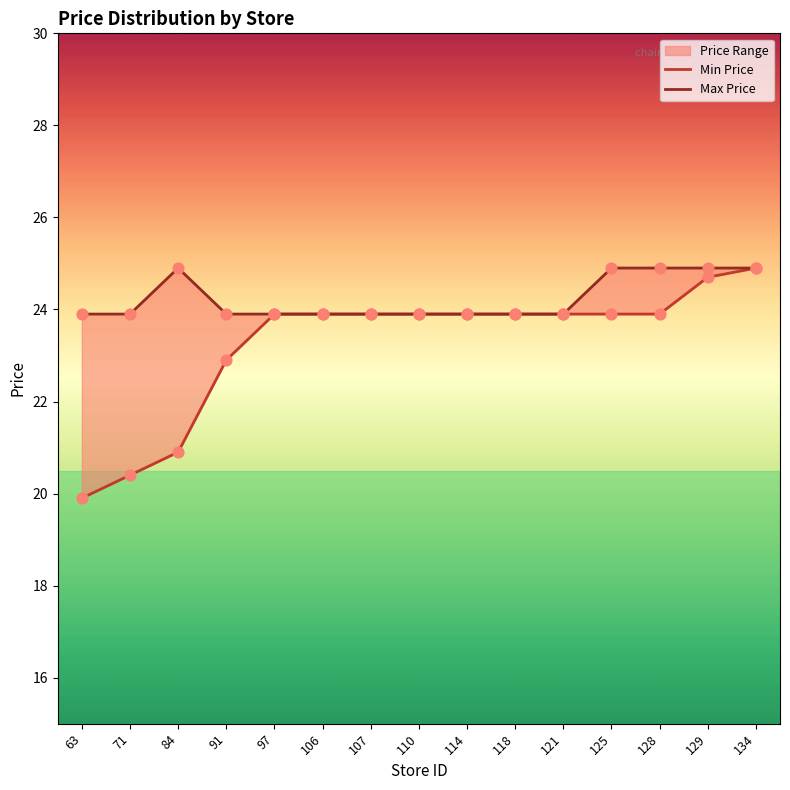

Which series has the largest total across all categories?

Max Price